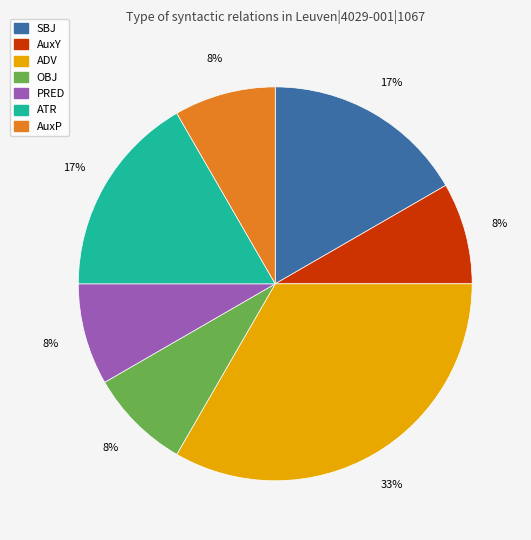

To the nearest percent, what portion does AuxY represent?

8%